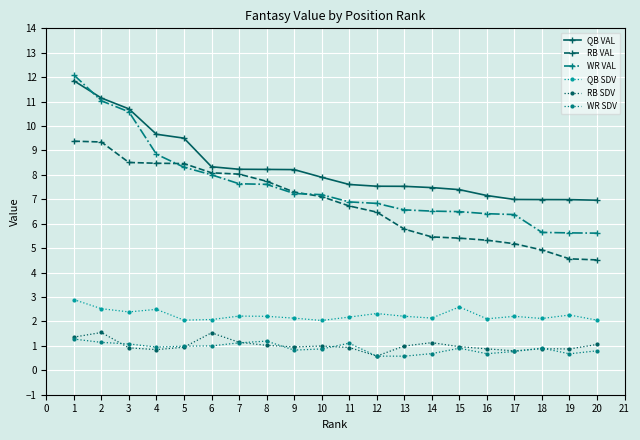

What is the value of the QB VAL point at the 7th from the left?

8.2